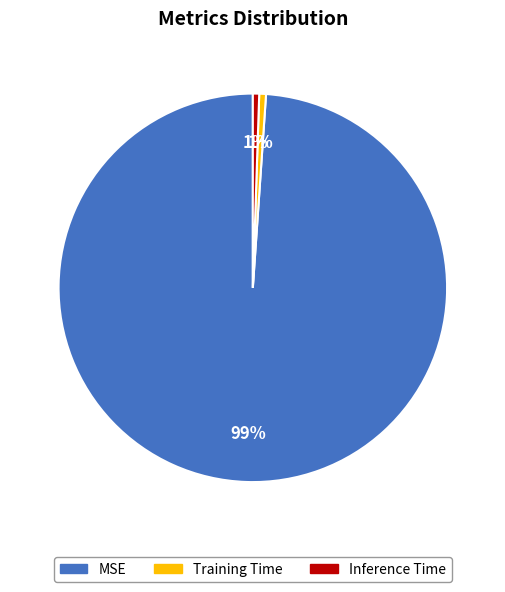

True or false: Training Time accounts for 1% of the total.

True